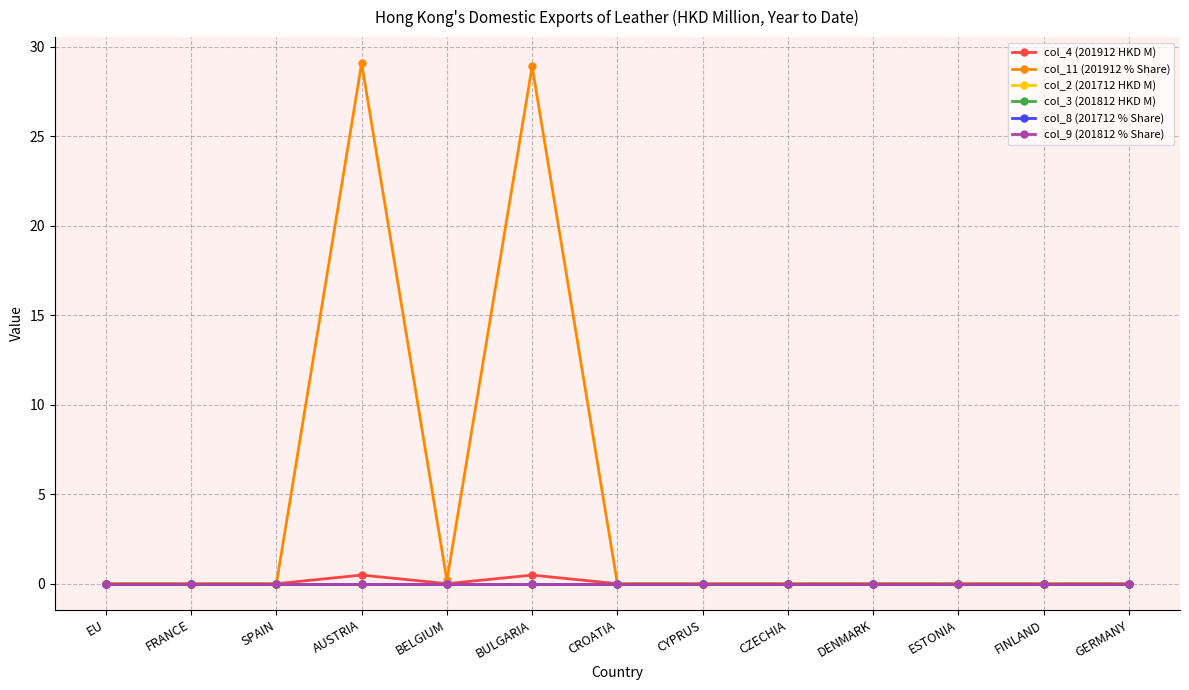

Does the chart have visible grid lines?

Yes